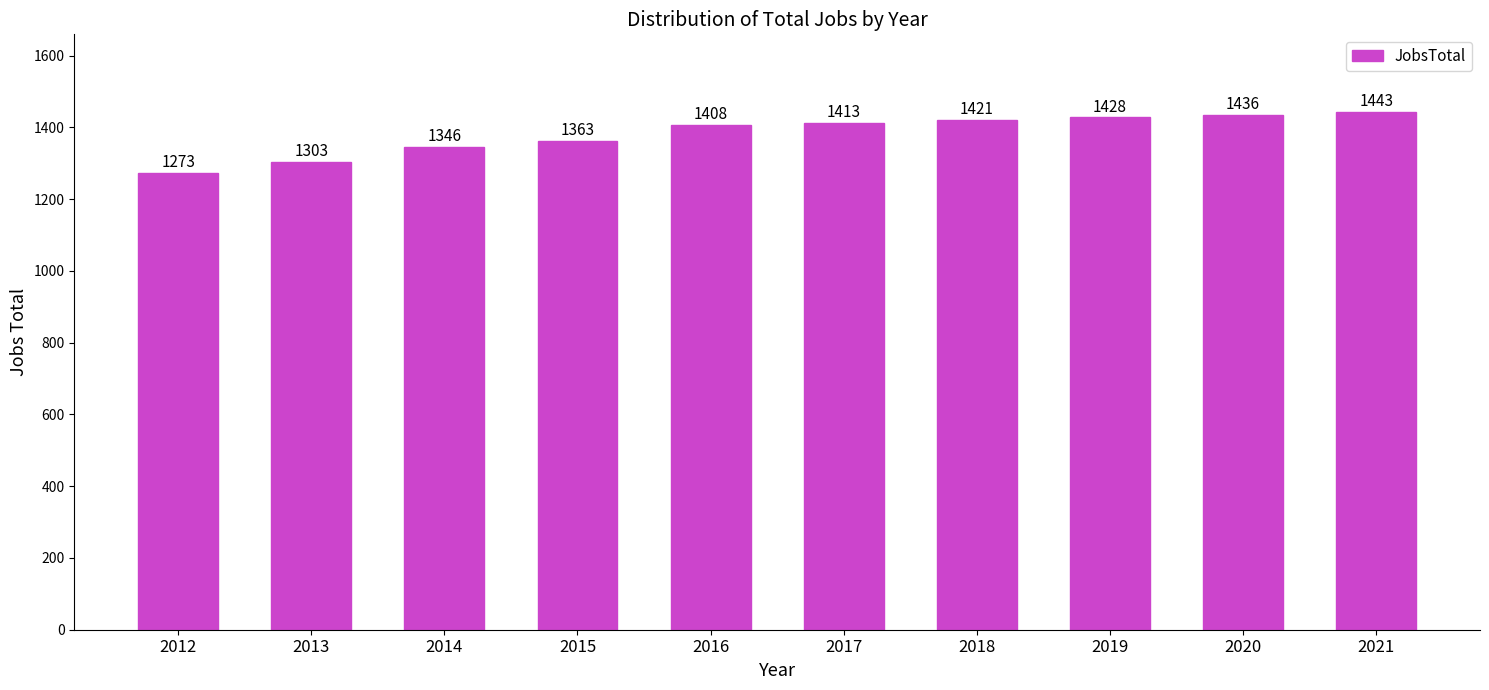

How many values are below 1413?

5